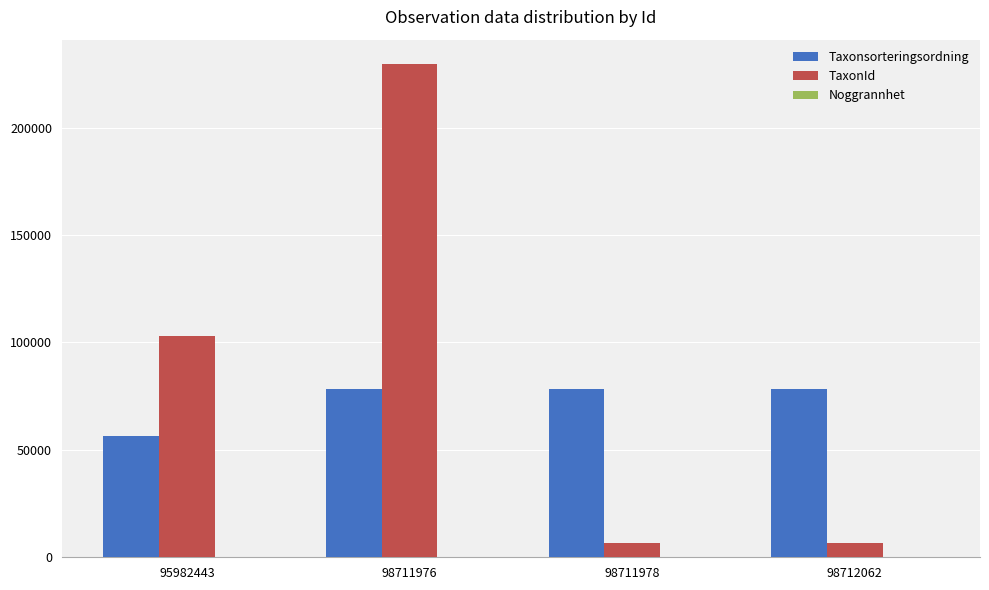

Which series has the largest total across all categories?

TaxonId